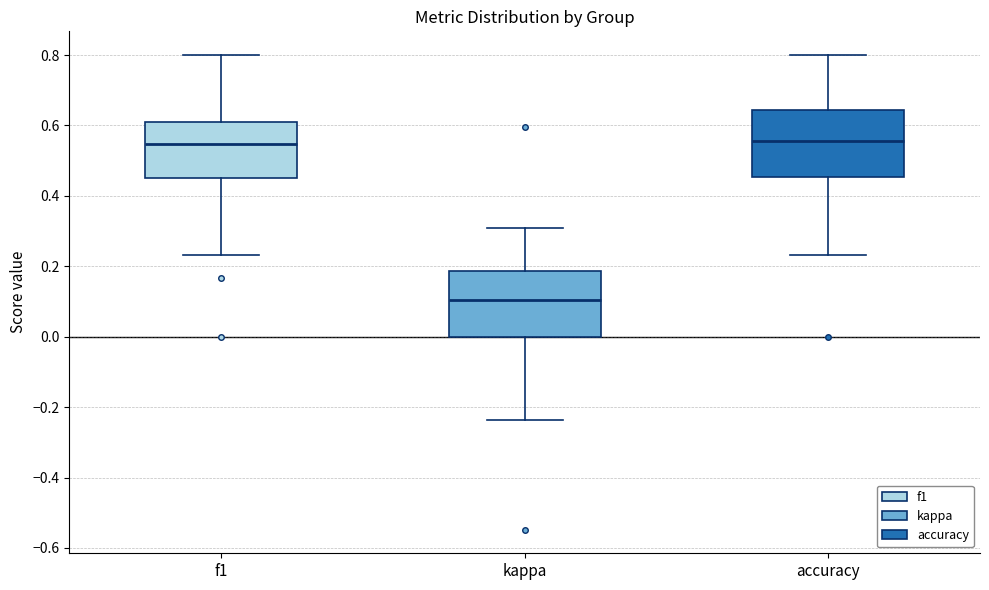

Reading left to right, transcribe this box plot: for each box, give where its median line is, the range the box spans, and where its two whiskers end, as read against the y-axis. The values are not printed on the chart, so give them approximately, as read against the axis.

f1: median 0.54, box 0.44 to 0.62, whiskers 0.24 to 0.80
kappa: median 0.10, box 0.00 to 0.18, whiskers -0.24 to 0.30
accuracy: median 0.56, box 0.46 to 0.64, whiskers 0.24 to 0.80